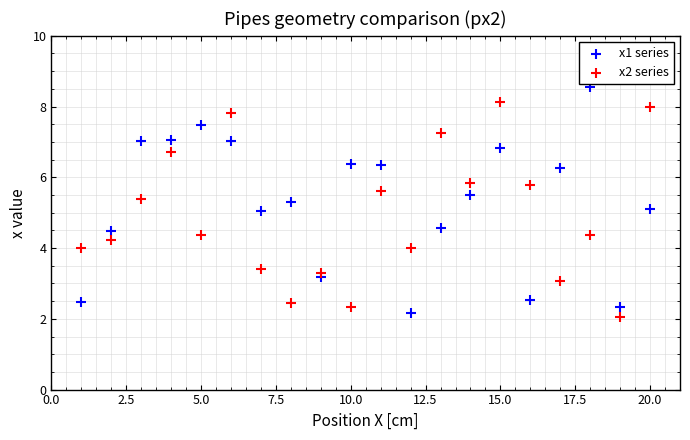

Which series reaches the maximum Y coordinate?

x1 series